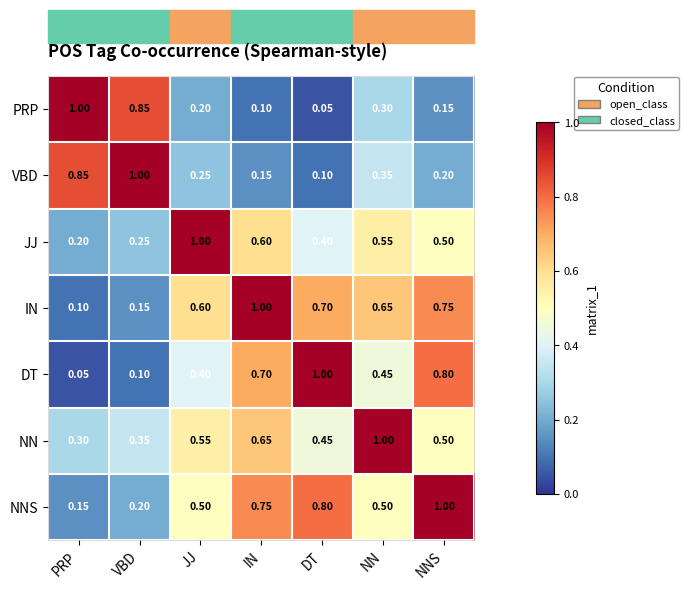

Which series has the largest total across all categories?

IN